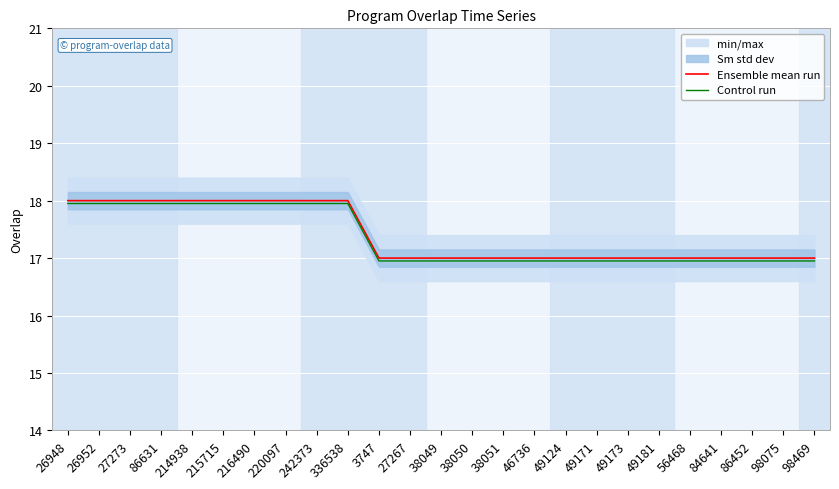

Reading right to left, what are all the values shown in this chart?

Ensemble mean run: 98469=17.0	98075=17.0	86452=17.0	84641=17.0	56468=17.0	49181=17.0	49173=17.0	49171=17.0	49124=17.0	46736=17.0	38051=17.0	38050=17.0	38049=17.0	27267=17.0	3747=17.0	336538=18.0	242373=18.0	220097=18.0	216490=18.0	215715=18.0	214938=18.0	86631=18.0	27273=18.0	26952=18.0	26948=18.0
Control run: 98469=16.9	98075=16.9	86452=16.9	84641=16.9	56468=16.9	49181=16.9	49173=16.9	49171=16.9	49124=16.9	46736=16.9	38051=16.9	38050=16.9	38049=16.9	27267=16.9	3747=16.9	336538=17.9	242373=17.9	220097=17.9	216490=17.9	215715=17.9	214938=17.9	86631=17.9	27273=17.9	26952=17.9	26948=17.9